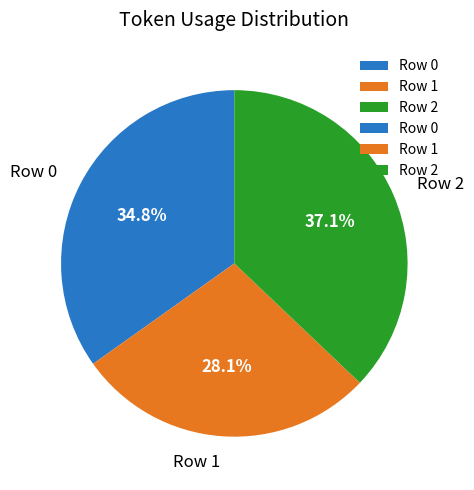

What is the ratio of the value at Row 2 to the value at Row 1?

1.3